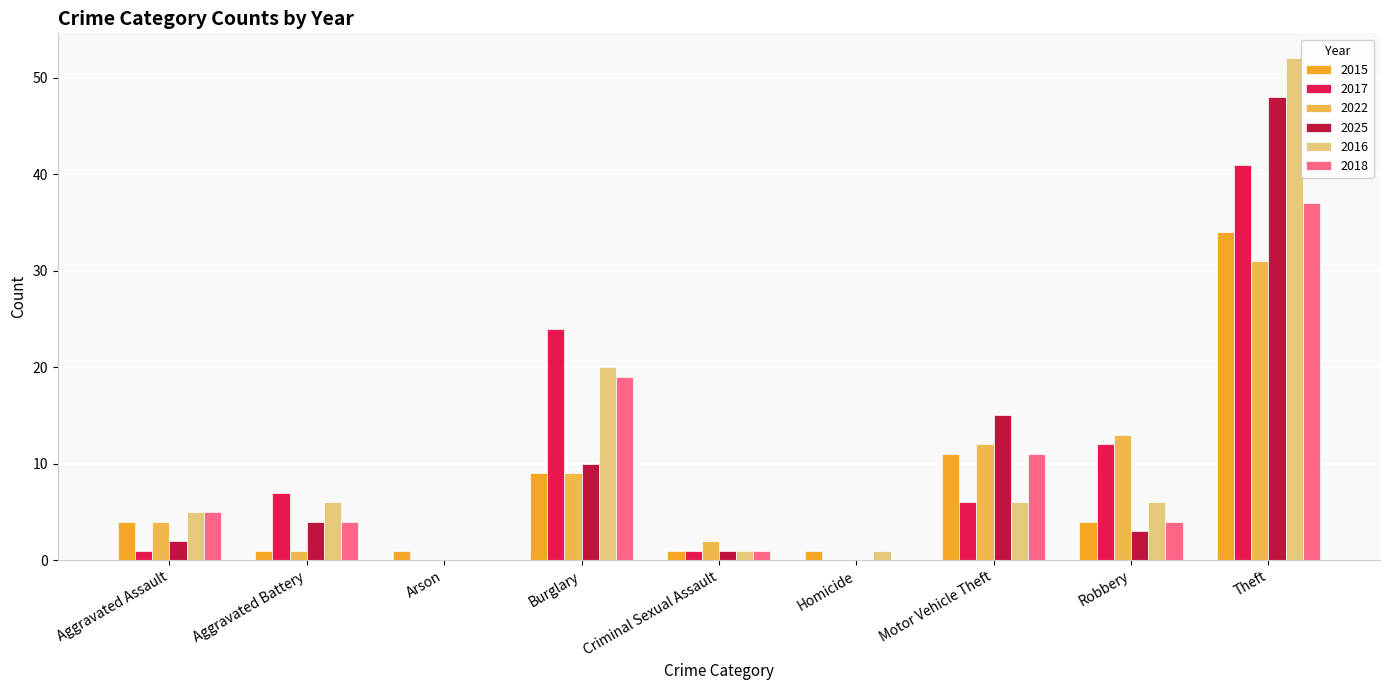

What are all the series names shown in the legend?

2015, 2017, 2022, 2025, 2016, 2018